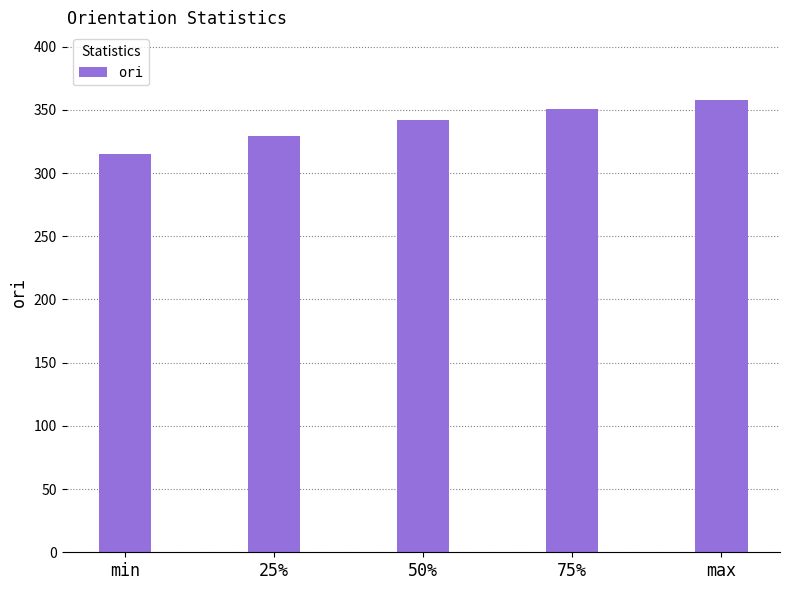

Does the chart contain stacked bars?

No